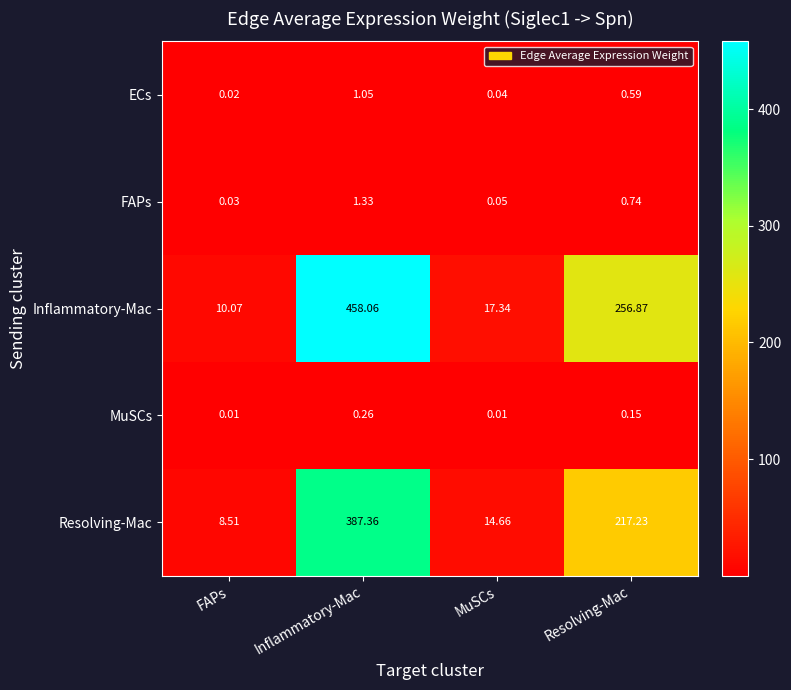

What is the spread (max minus min) of values at Inflammatory-Mac?

457.8